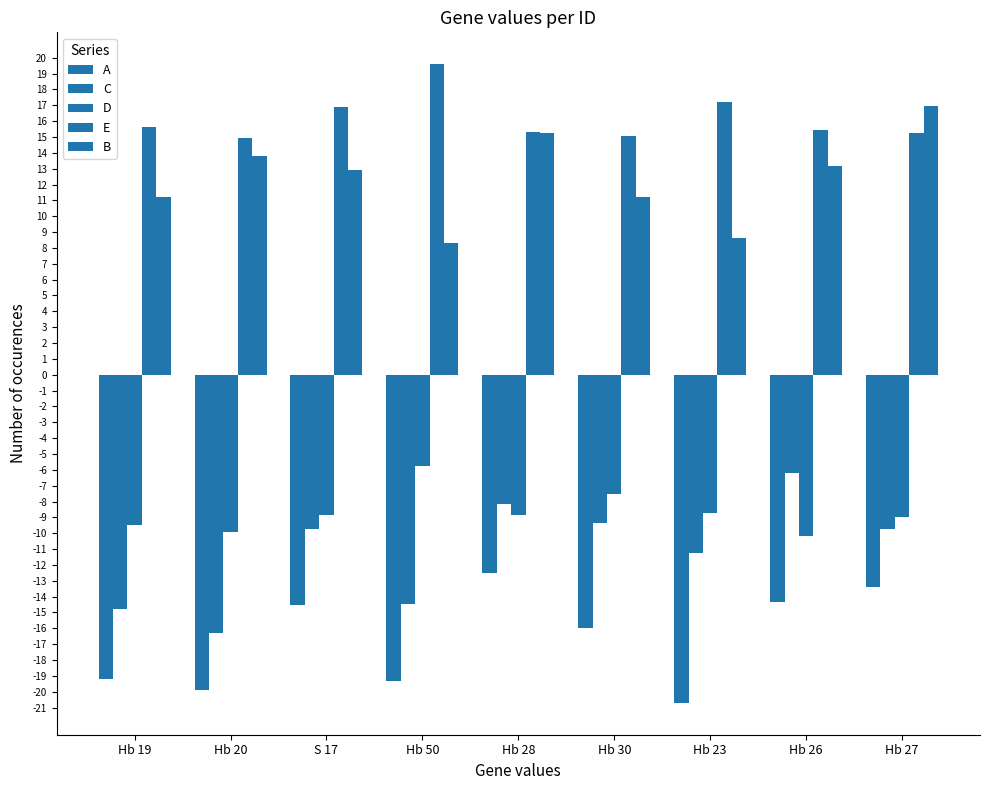

How many groups of bars are there?

9